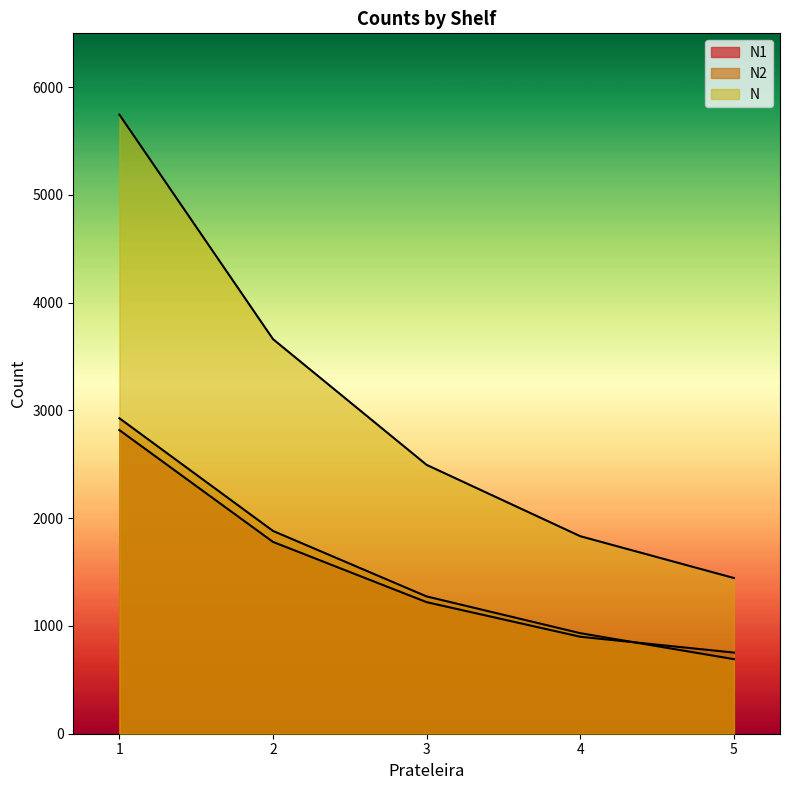

Reading left to right, transcribe all the data shown in this chart.

N1: 2818	1780	1221	900	753
N2: 2928	1882	1274	933	692
N: 5746	3662	2495	1833	1445